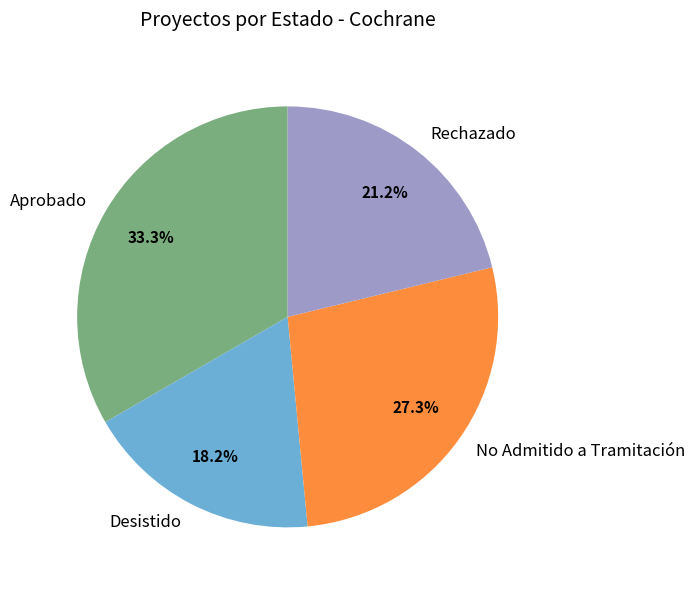

What is the largest slice in the pie chart?

Aprobado